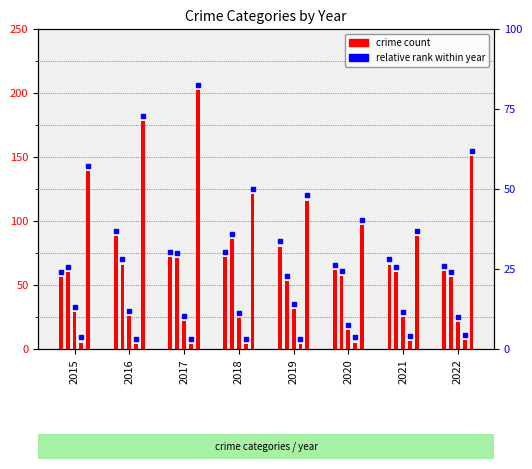

Between 2020 and 2019, which is larger?

2019